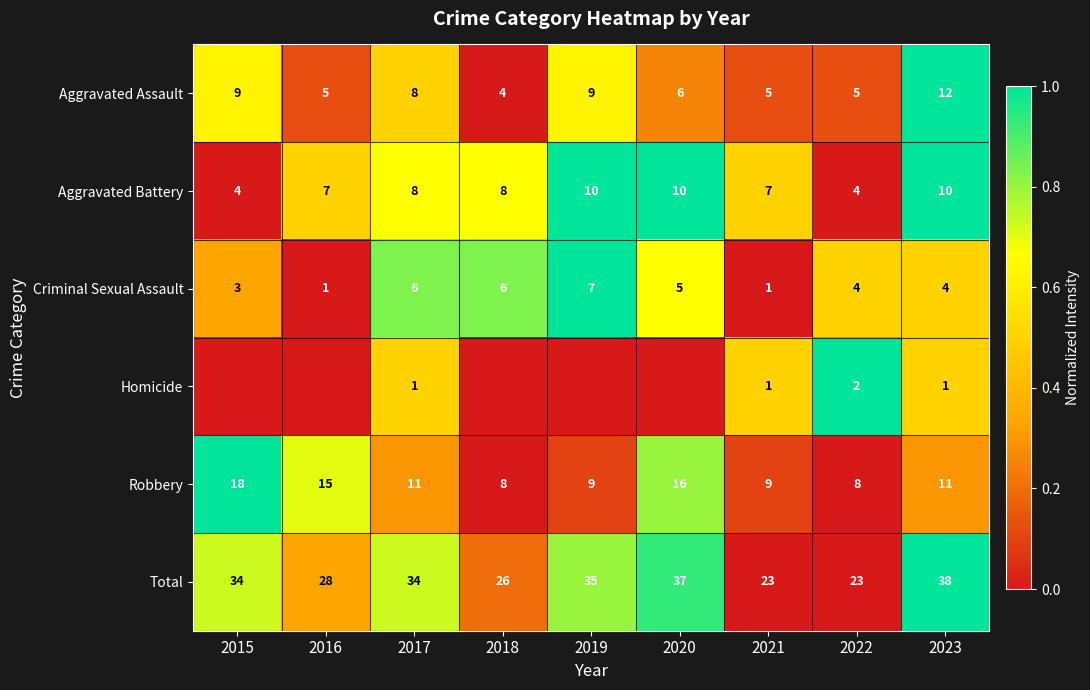

What is the difference between the maximum and minimum values in the Robbery series?

10